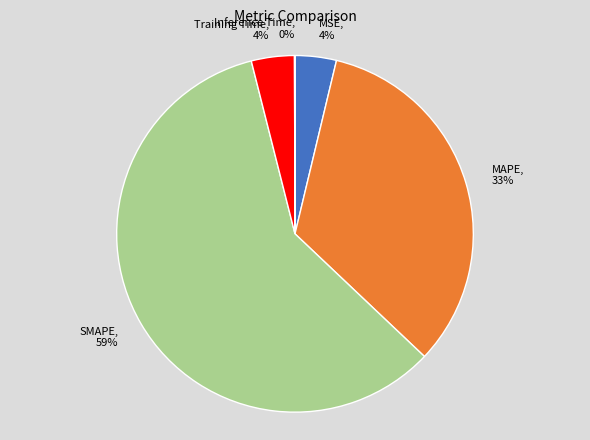

Is there a majority slice in this chart?

Yes